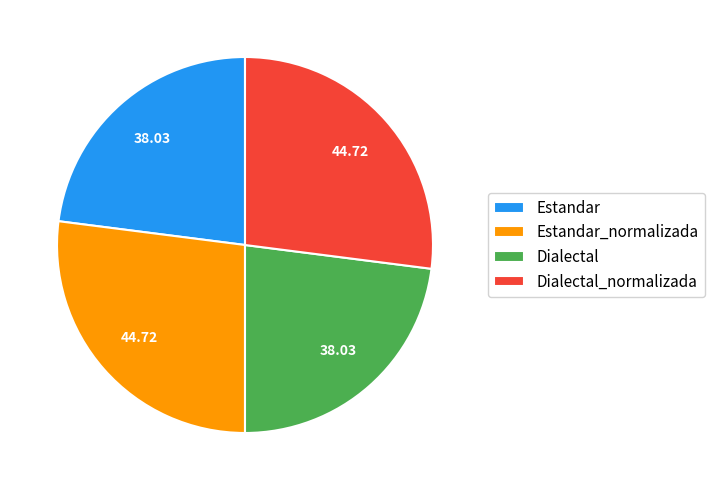

Between Estandar_normalizada and Estandar, which is larger?

Estandar_normalizada